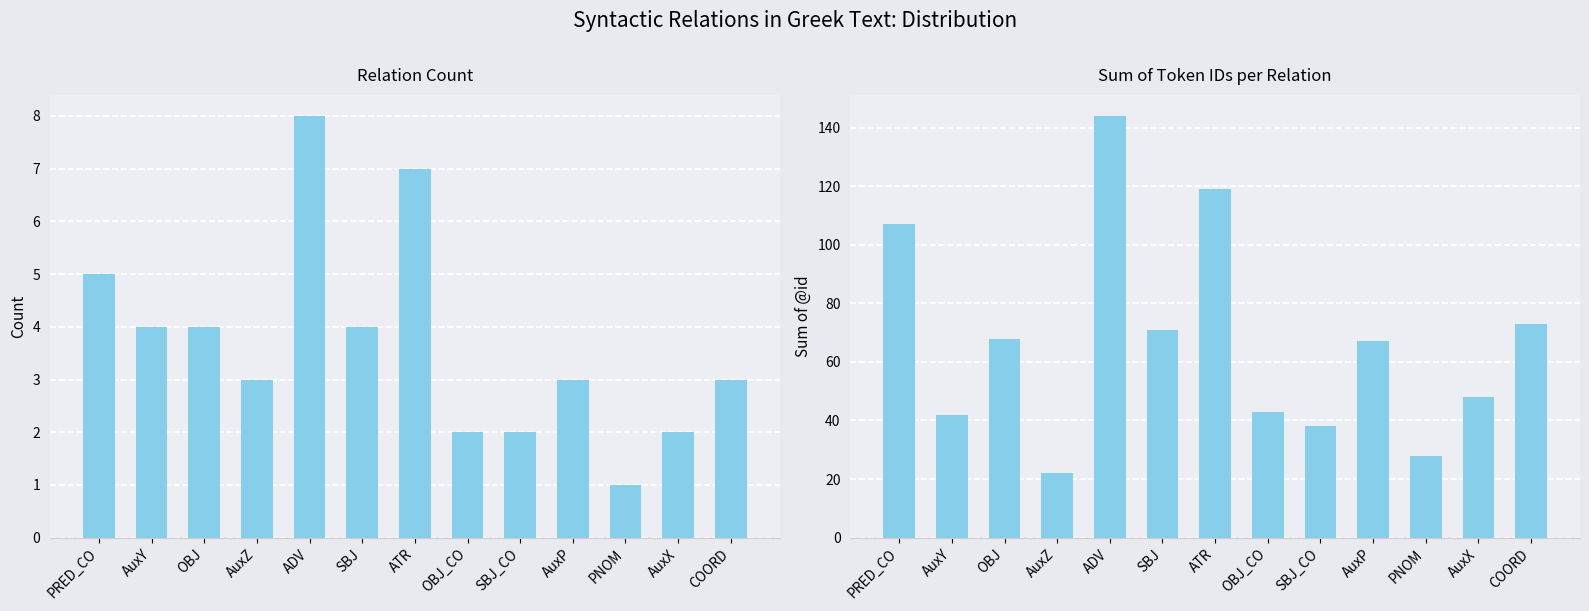

Reading left to right, what are all the values shown in this chart?

Count: 5	4	4	3	8	4	7	2	2	3	1	2	3
Sum of @id: 107	42	68	22	144	71	119	43	38	67	28	48	73